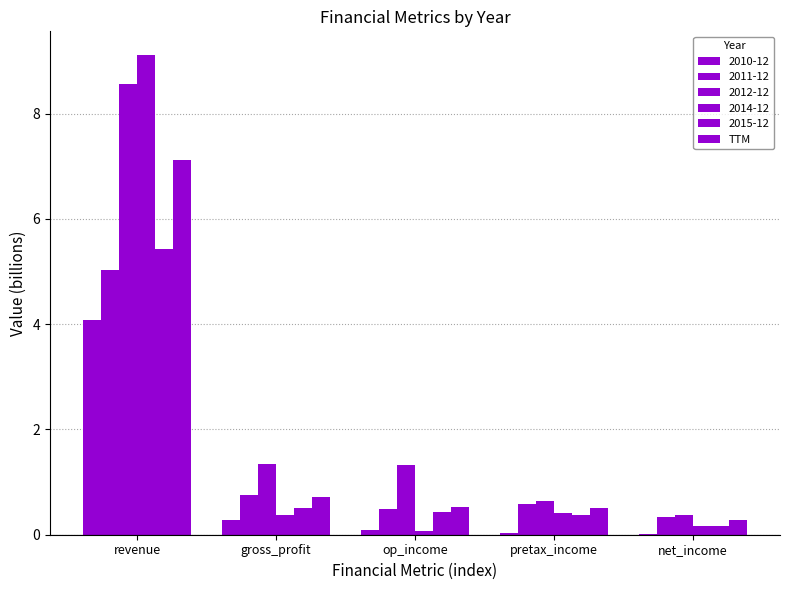

How many series are shown in this chart?

6